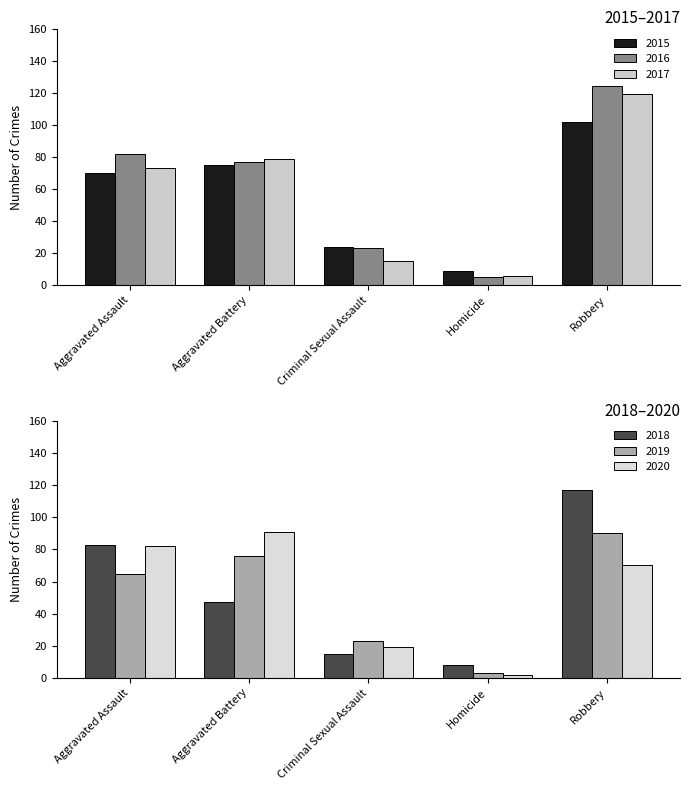

What are all the series names shown in the legend?

2015, 2016, 2017, 2018, 2019, 2020